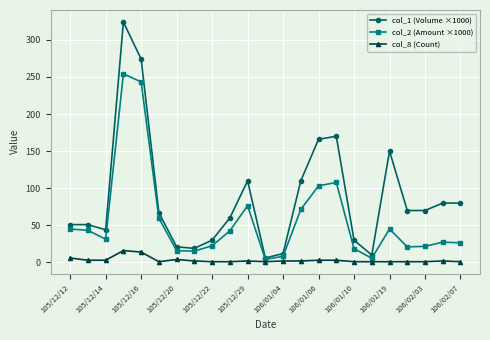

What is the maximum value shown in the chart?

324.0